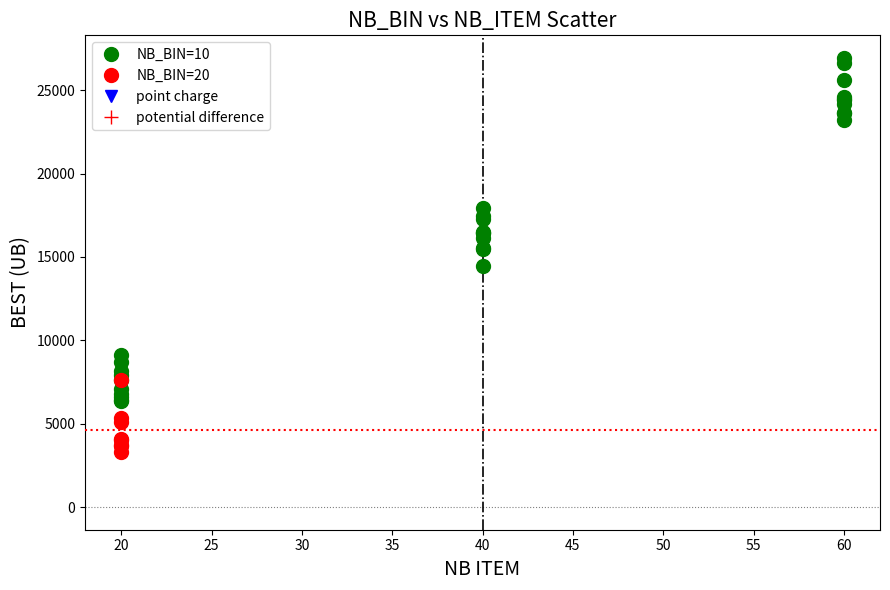

Which series reaches the minimum Y coordinate?

NB_BIN=20